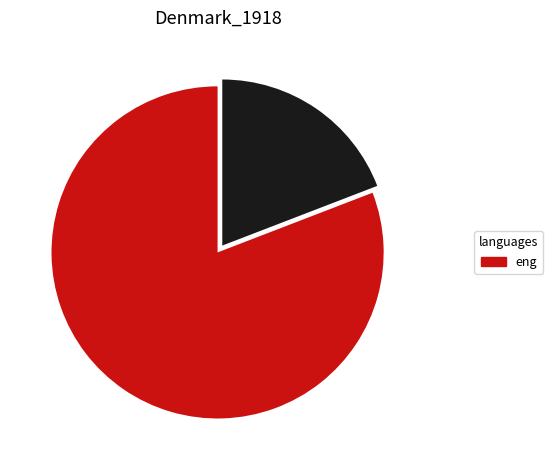

Is there any slice that represents more than half of the pie?

Yes